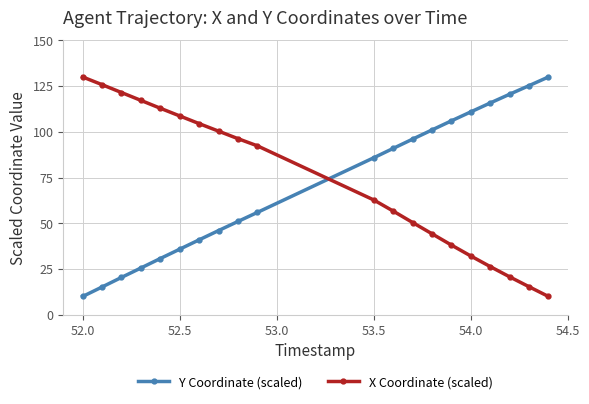

What is the greatest value displayed?

130.0